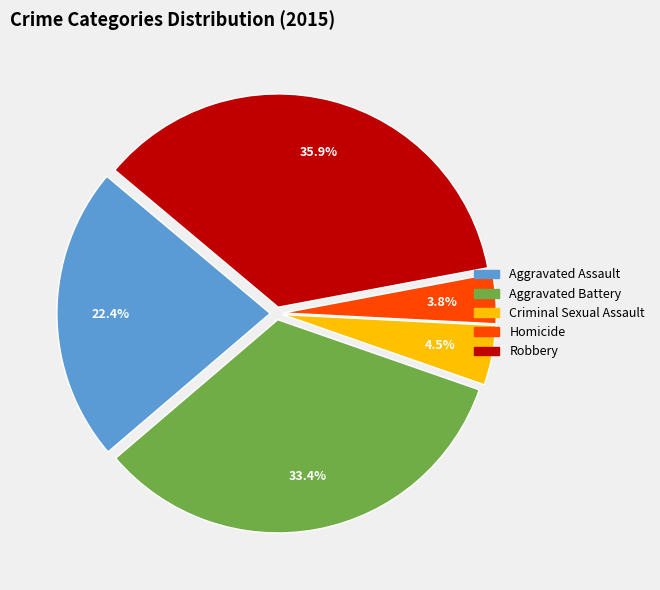

Rank the categories by value from lowest to highest.

Homicide, Criminal Sexual Assault, Aggravated Assault, Aggravated Battery, Robbery